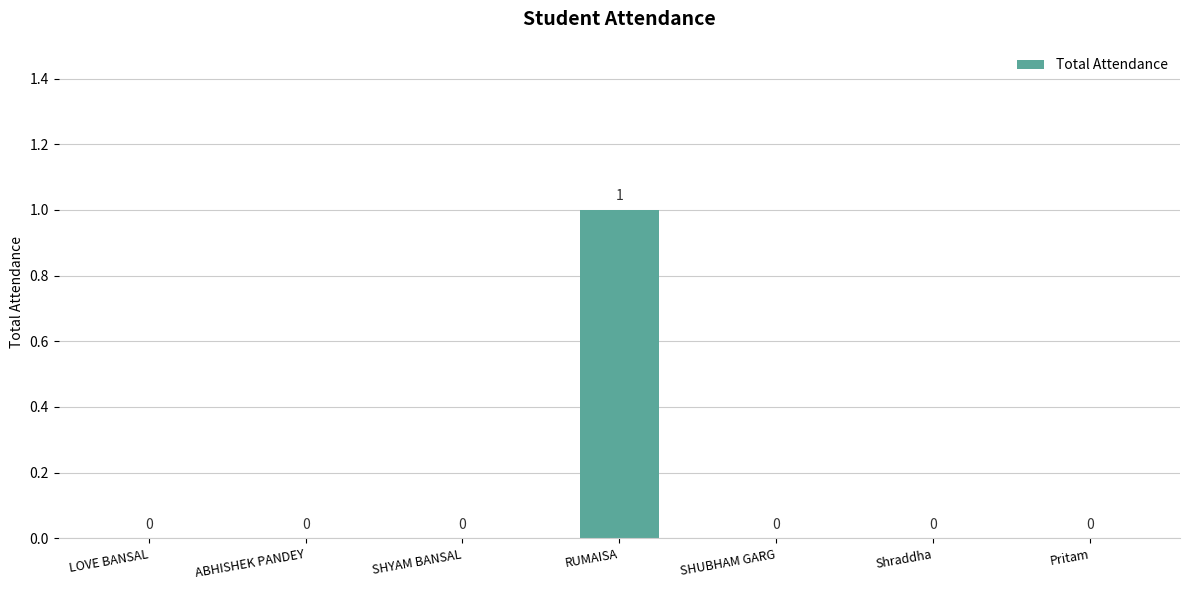

At which category does the chart reach its peak across all series?

RUMAISA